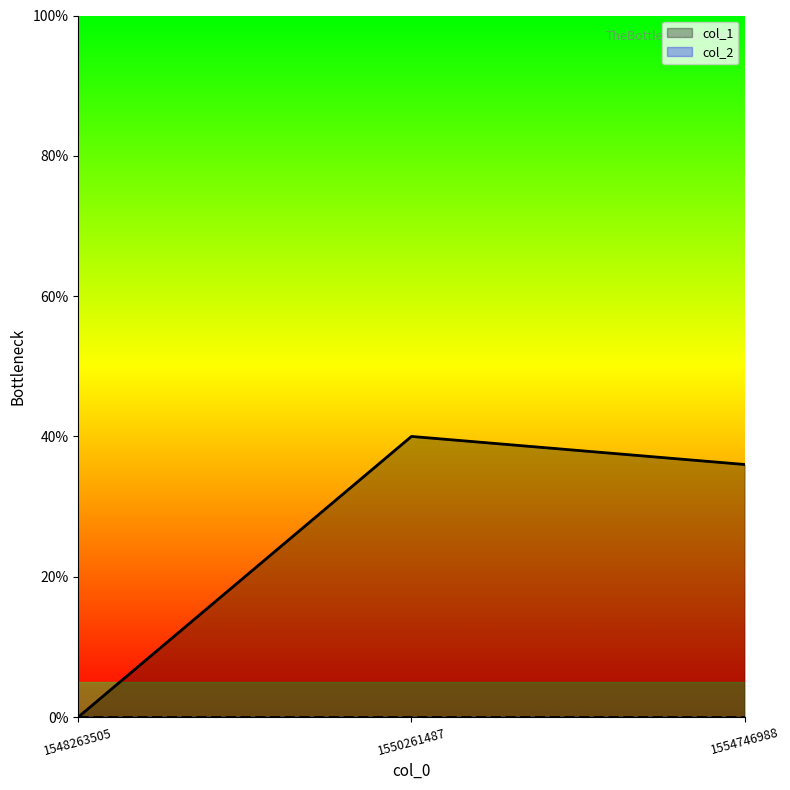

What is the approximate value at 1550261487, to the nearest 10?

40